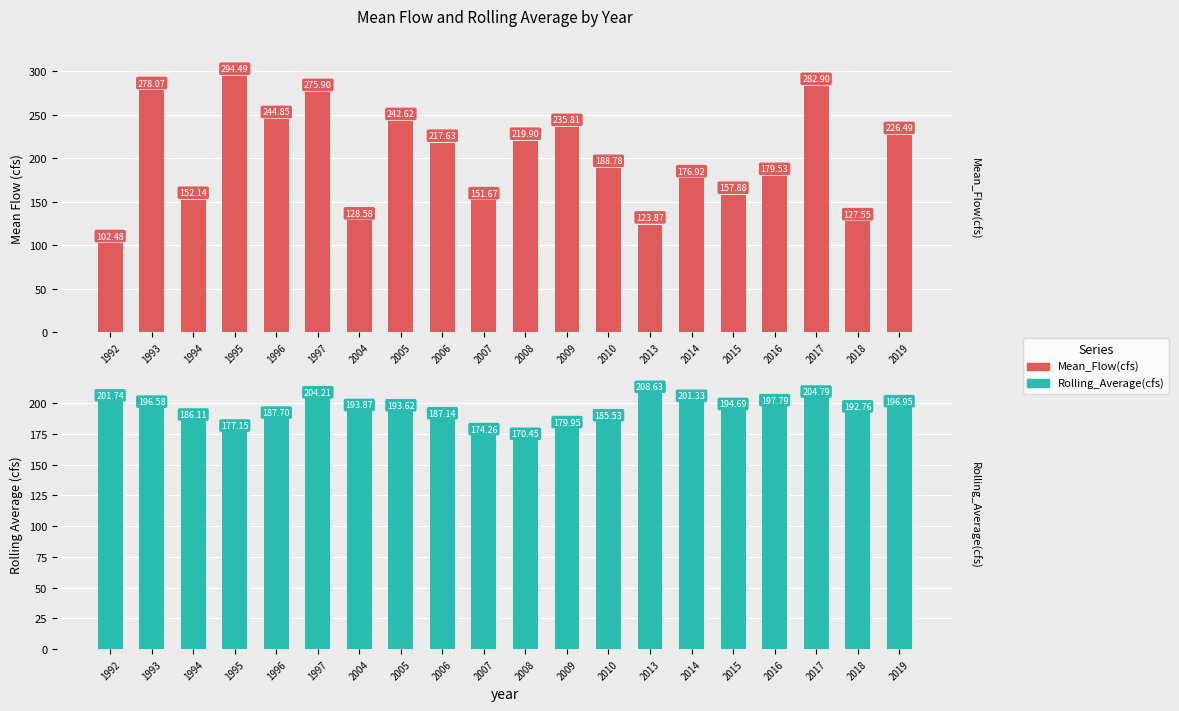

What is the greatest value displayed?

294.5